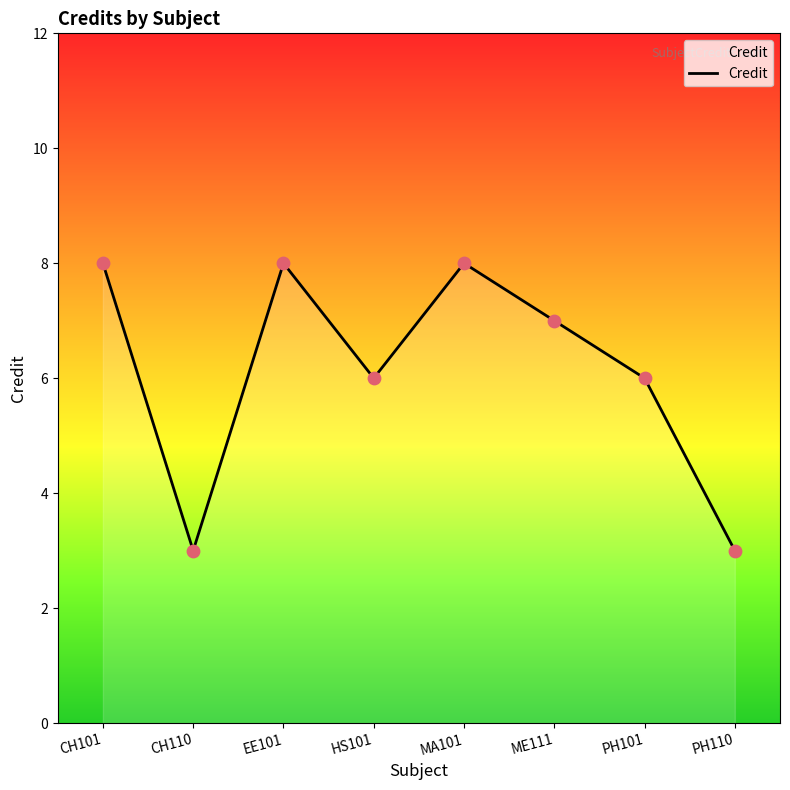

Between PH110 and ME111, which is larger?

ME111